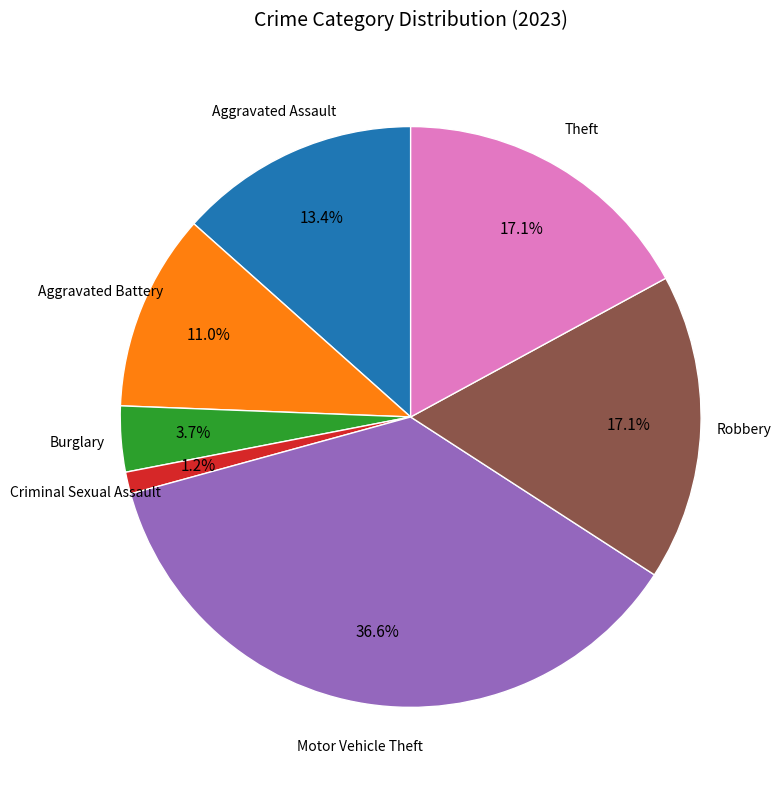

Is there a majority slice in this chart?

No